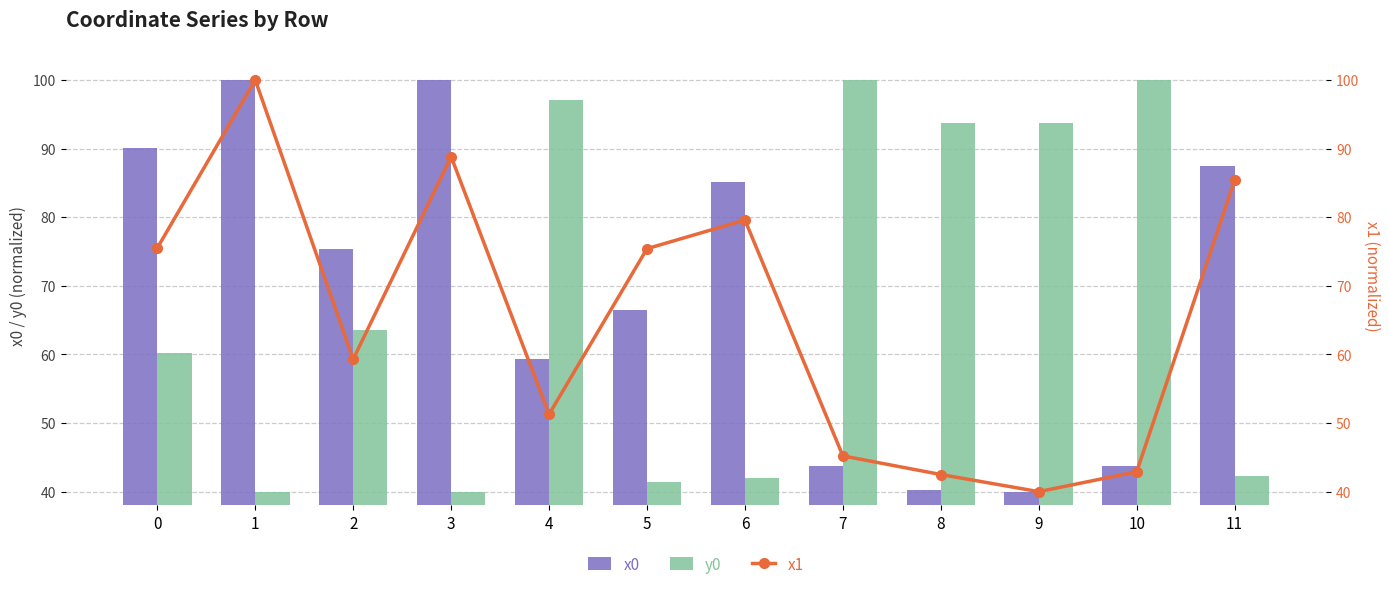

The y0 series shows 11.9 at 6. True or false?

False